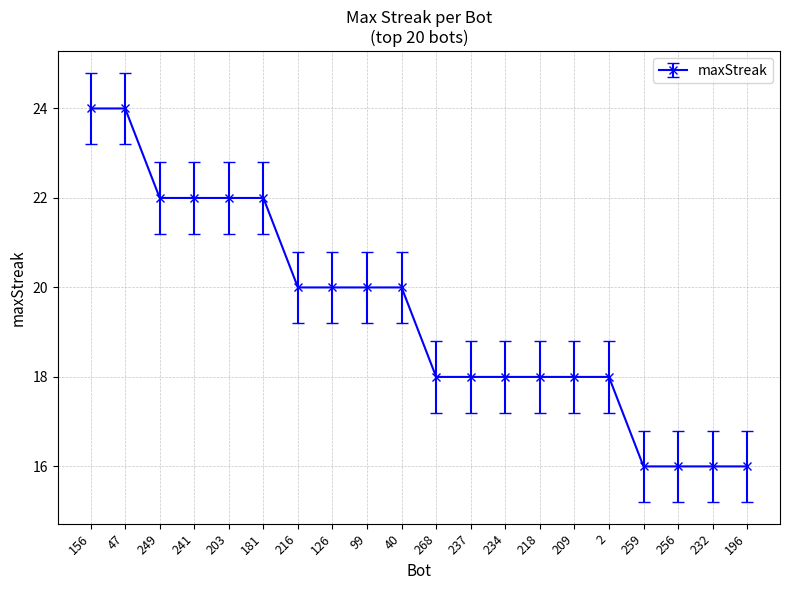

What is the change in value from 156 to 99?

-4